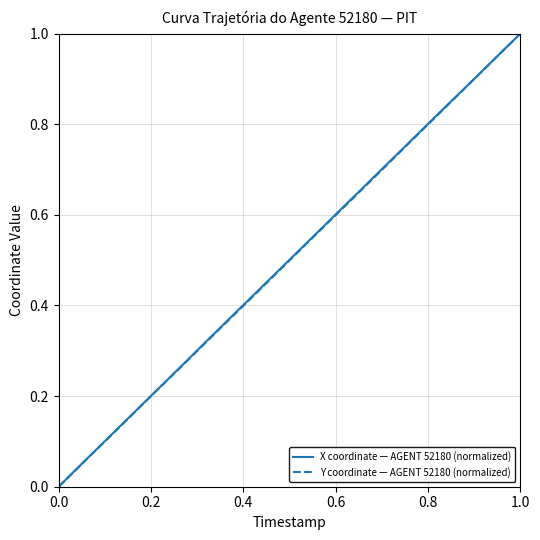

How many distinct data groups are displayed?

2